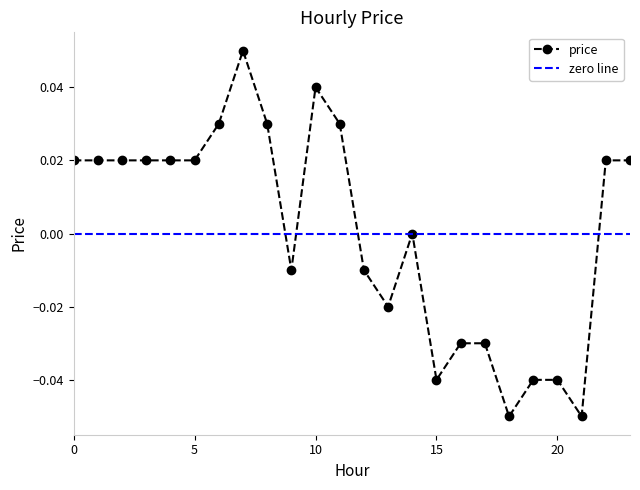

Where is the data nearest to the value 0?

14